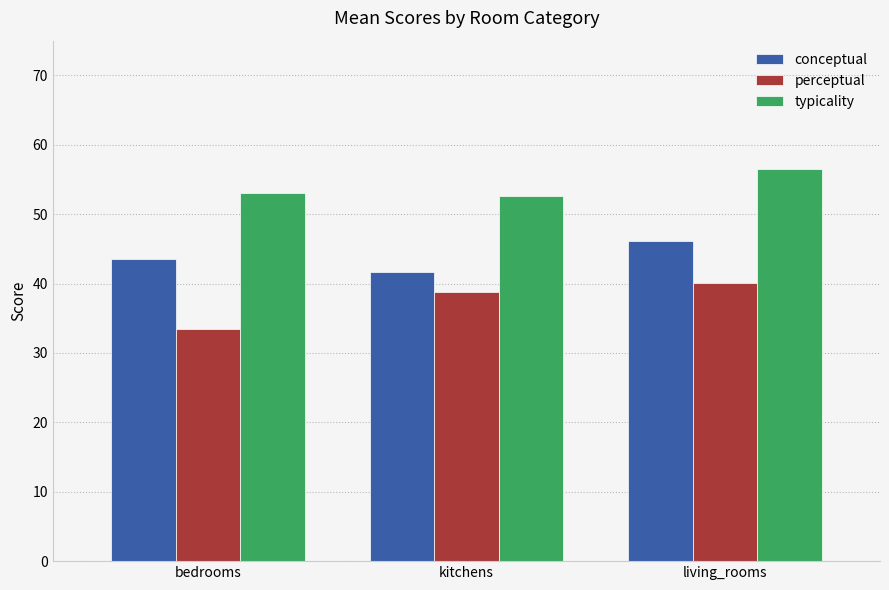

How many values in the perceptual series are below 38?

1